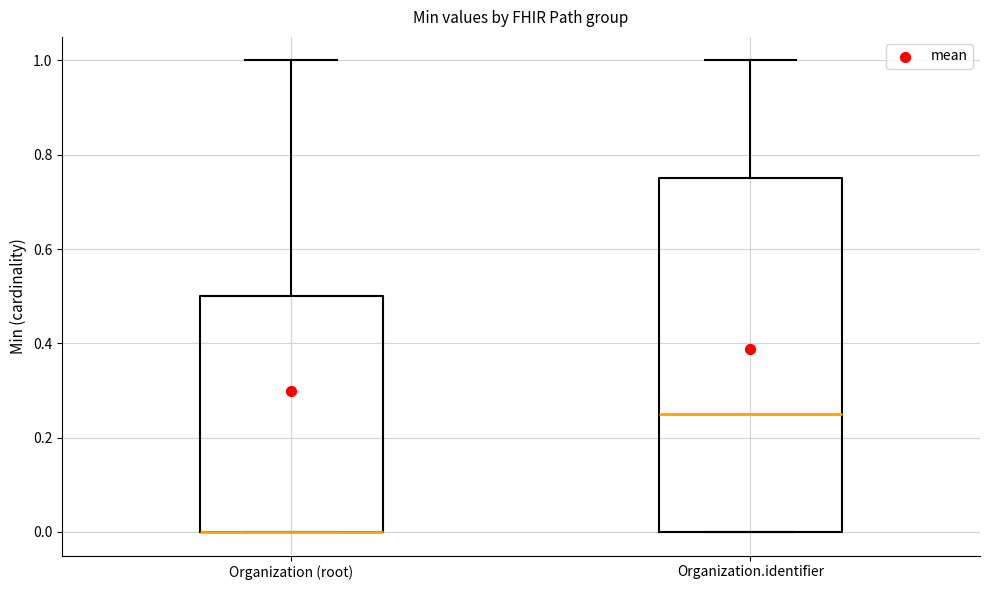

Reading left to right, read every box against the y-axis: the position of its median line, the range the box covers, and the ends of its whiskers. The values are not printed on the chart, so give them approximately, as read against the axis.

Organization (root): median 0.00 (drawn on the box's lower edge), box 0.00 to 0.50, whiskers 0.00 to 1.00
Organization.identifier: median 0.26, box 0.00 to 0.76, whiskers 0.00 to 1.00